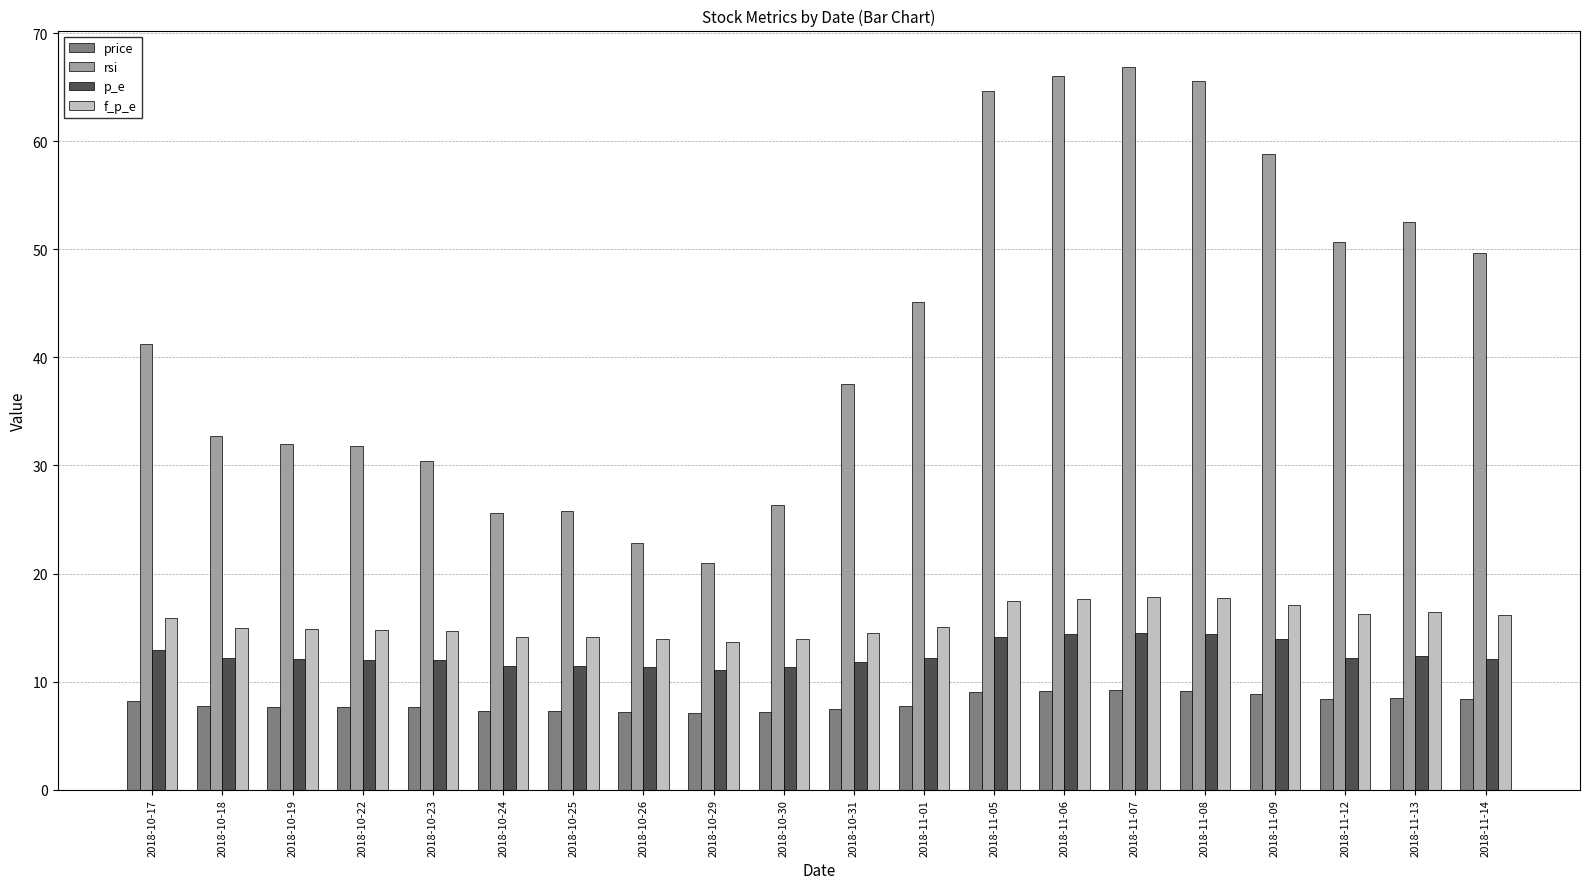

What is the maximum value shown in the chart?

66.9